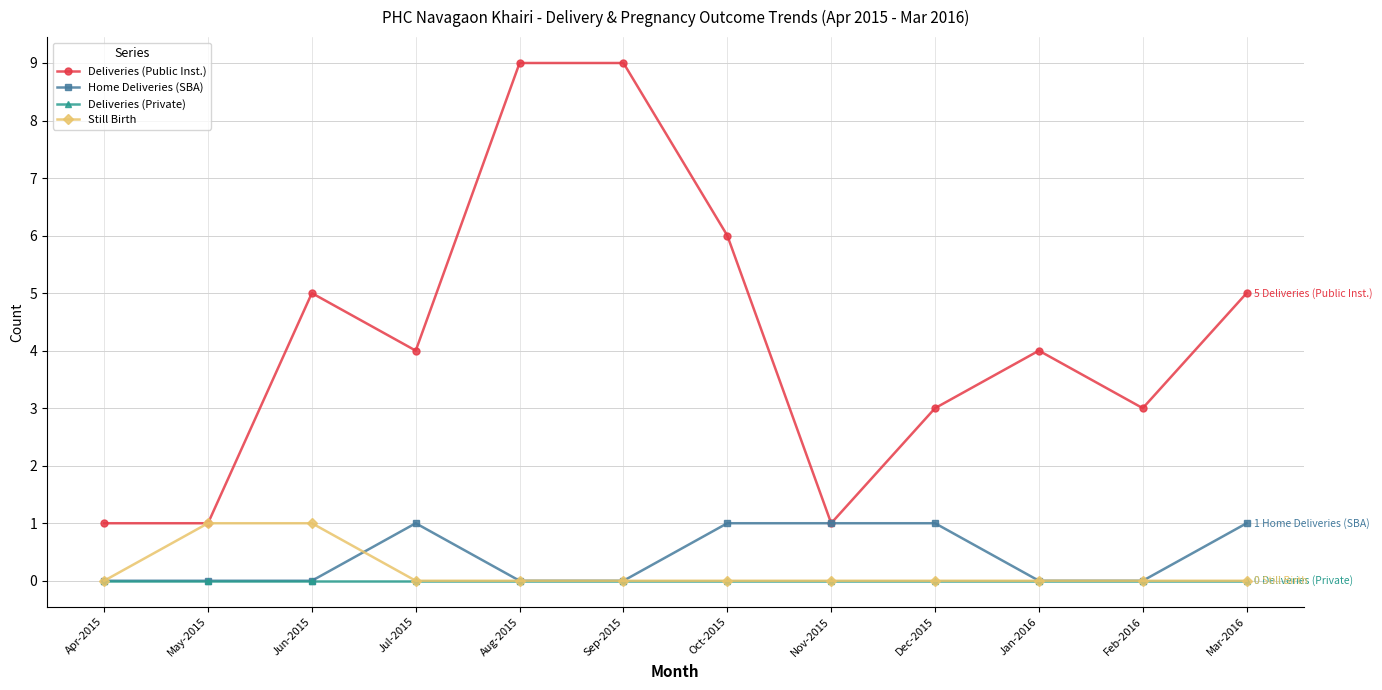

How many lines are shown in the chart?

4